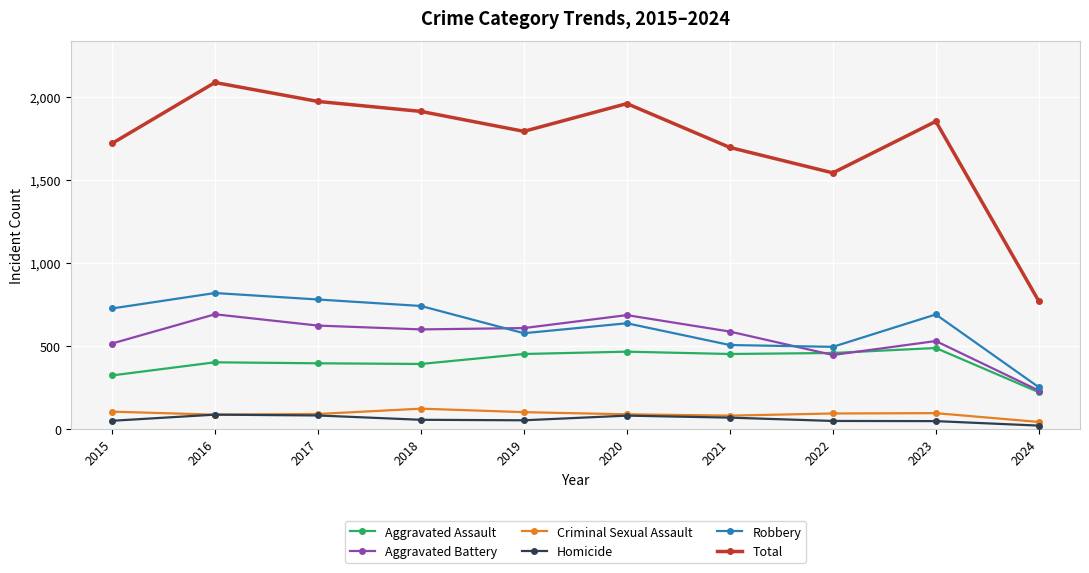

What is the difference between the maximum and minimum values in the Criminal Sexual Assault series?

80